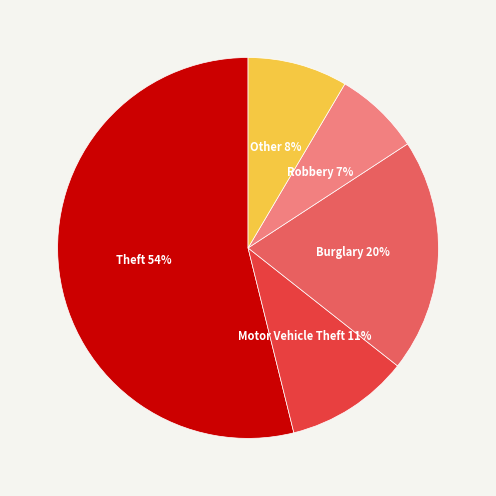

Count the number of slices in the pie.

5